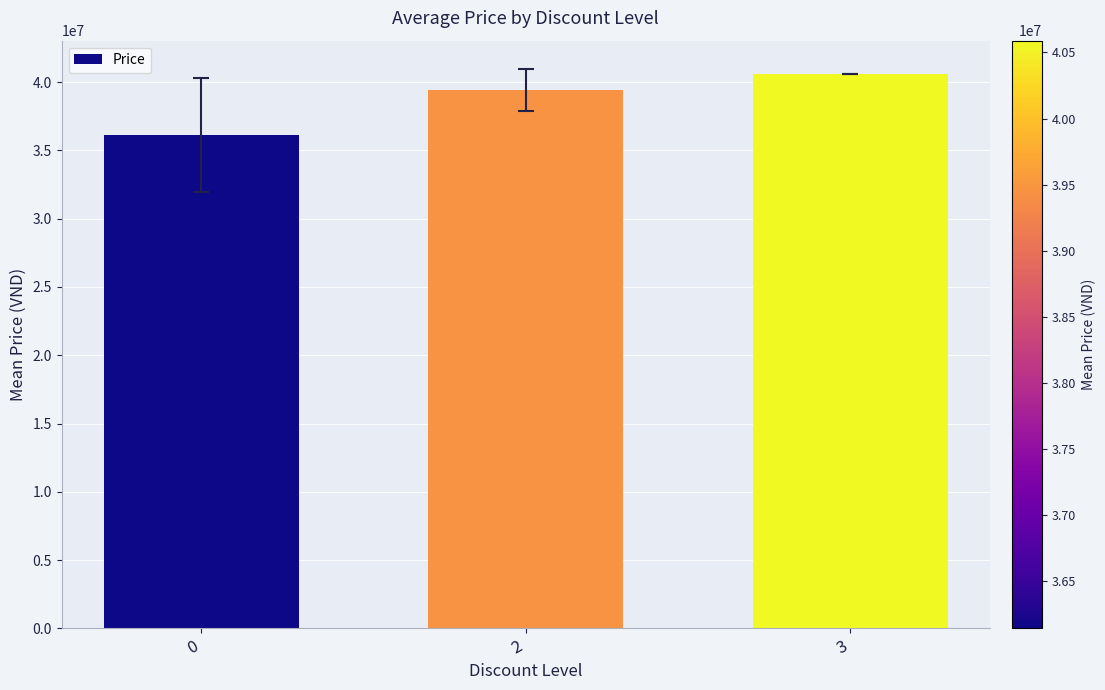

Count the number of data series in this chart.

1